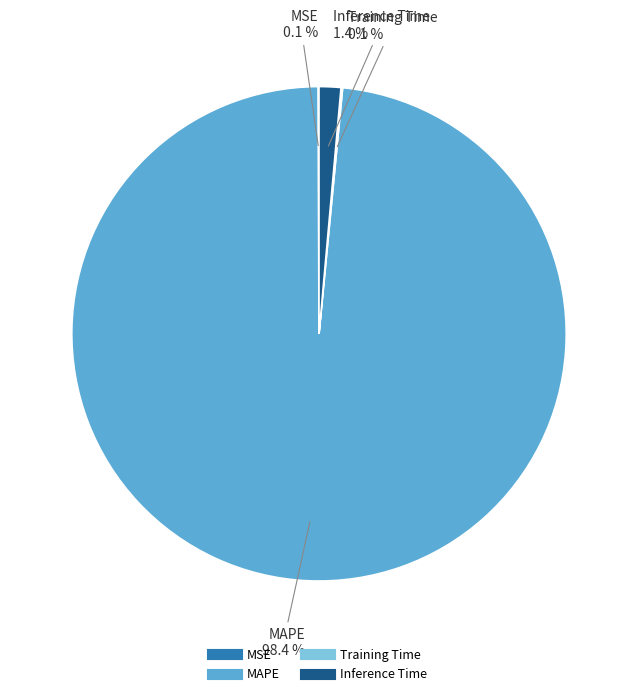

Which category accounts for the majority?

MAPE